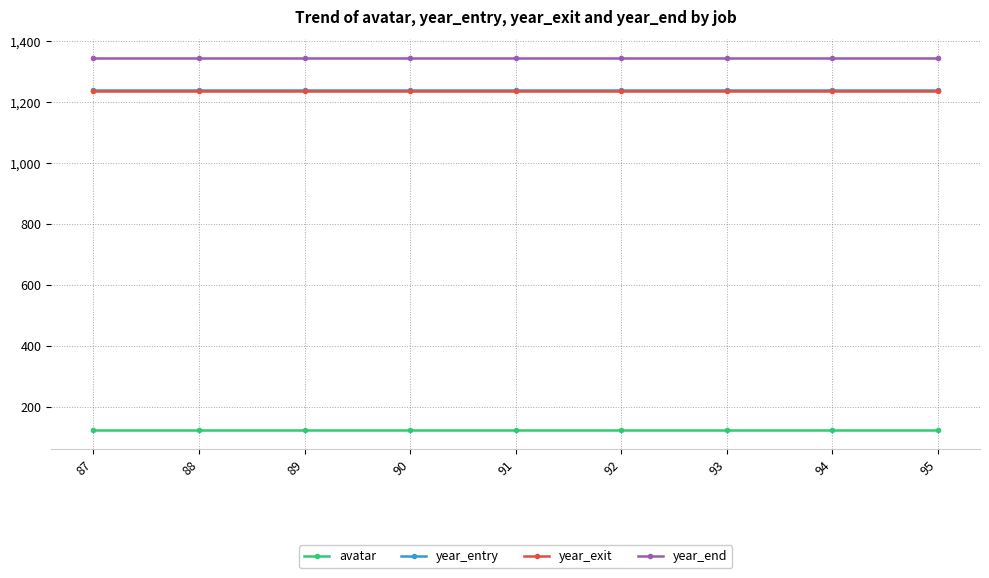

Read the year_end value at 94.

1345